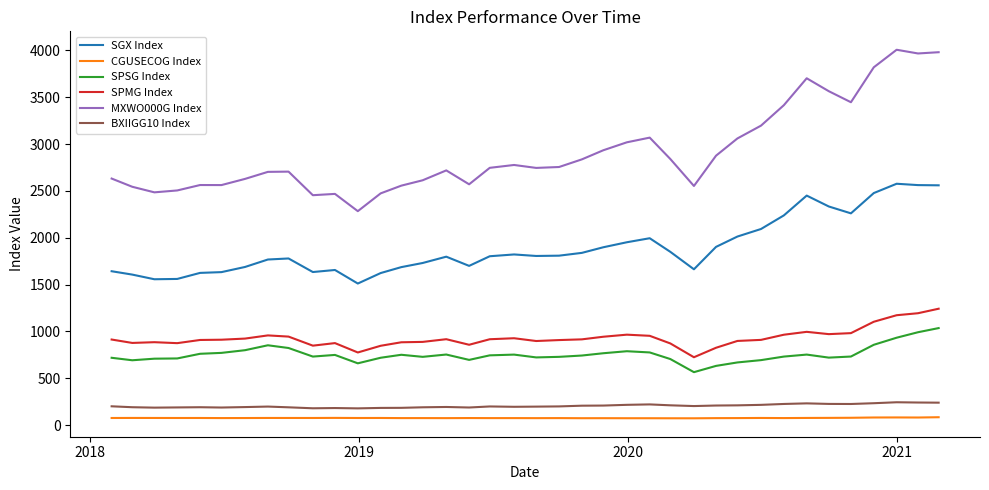

Which series has the largest total across all categories?

MXWO000G Index